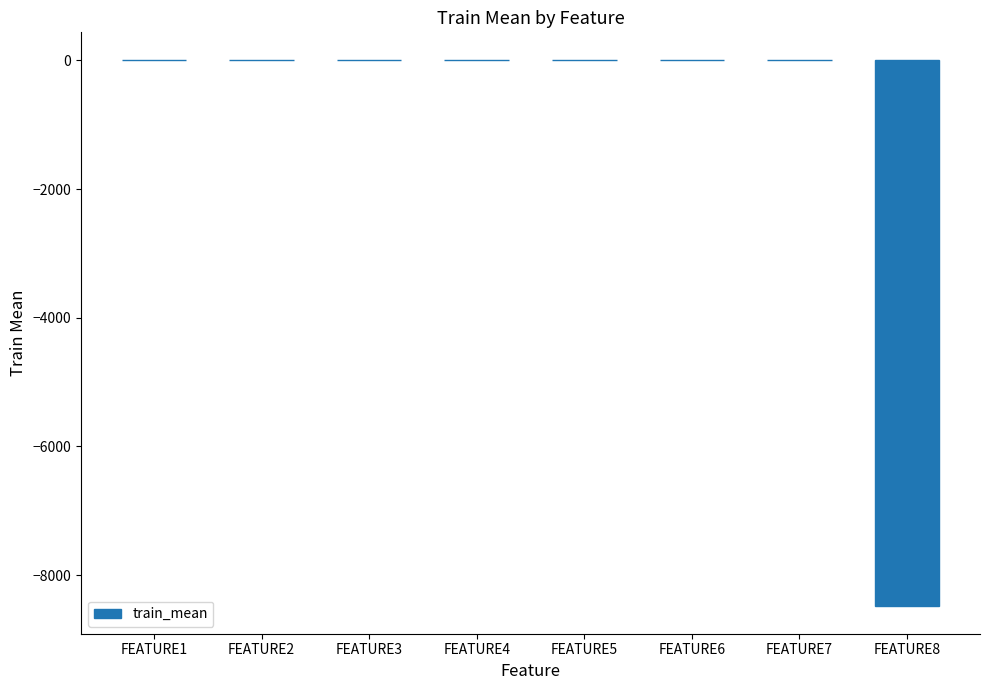

Where is the data nearest to the value -4236?

FEATURE4